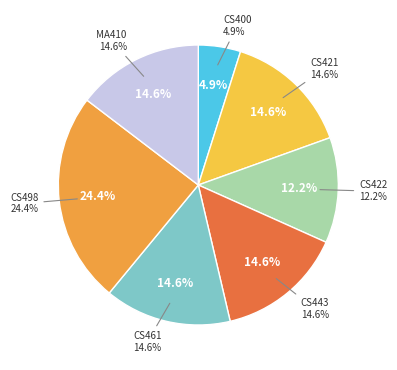

Between MA410 and CS421, which is larger?

MA410